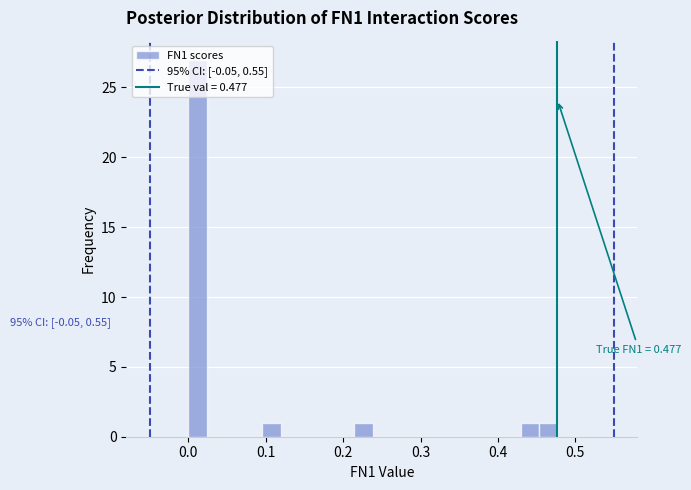

Read against the x-axis, roughly where is the centre of the tallest bar?

0.01